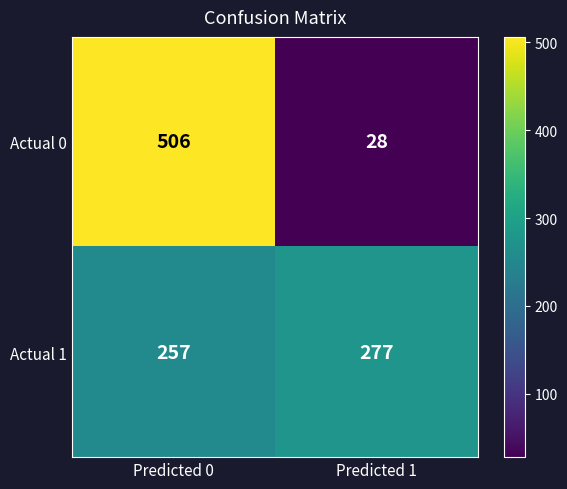

Which series changed the most between Predicted 0 and Predicted 1?

Actual 0